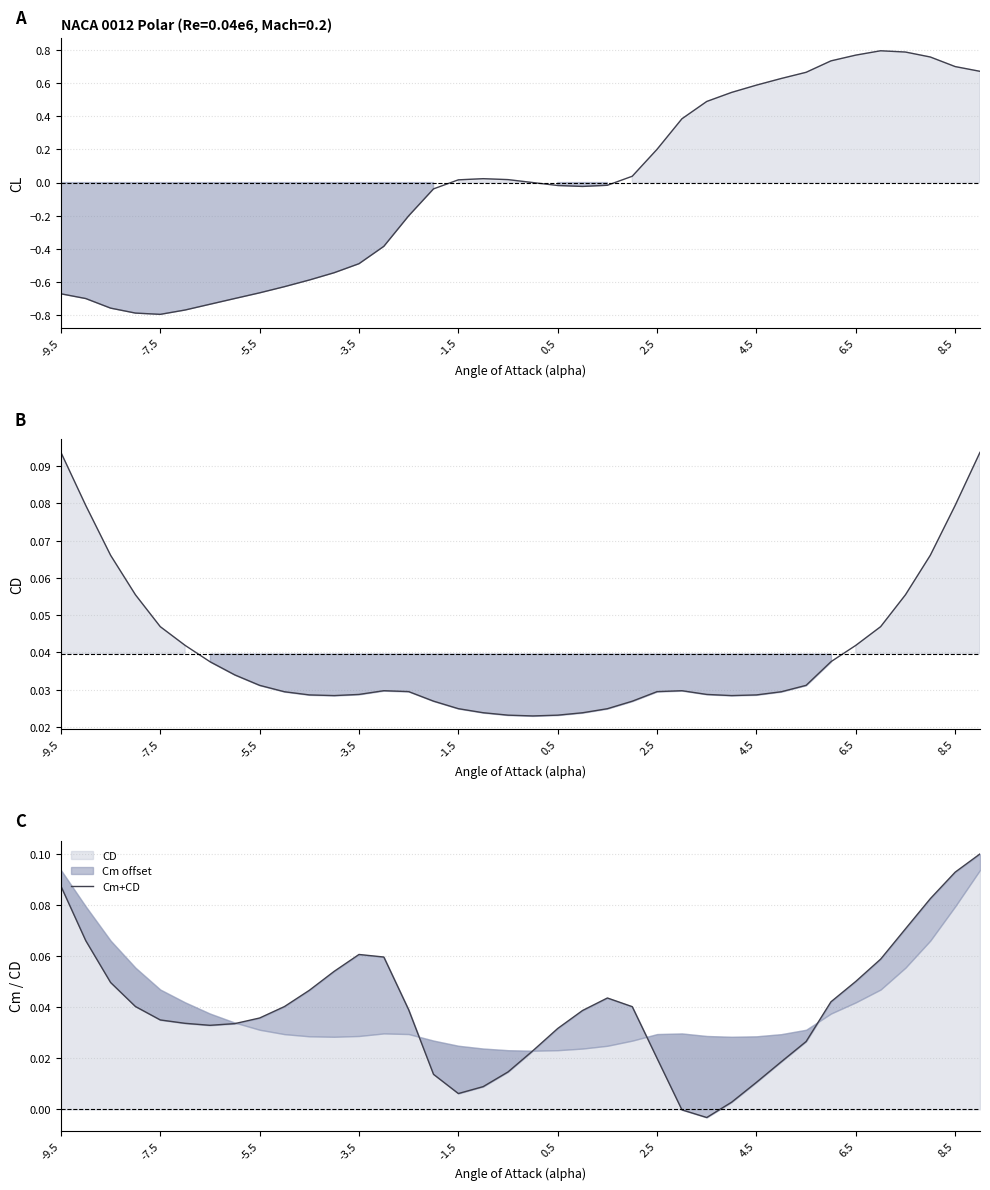

List the series in order of their peak value, highest first.

CL, Cm+CD, CD